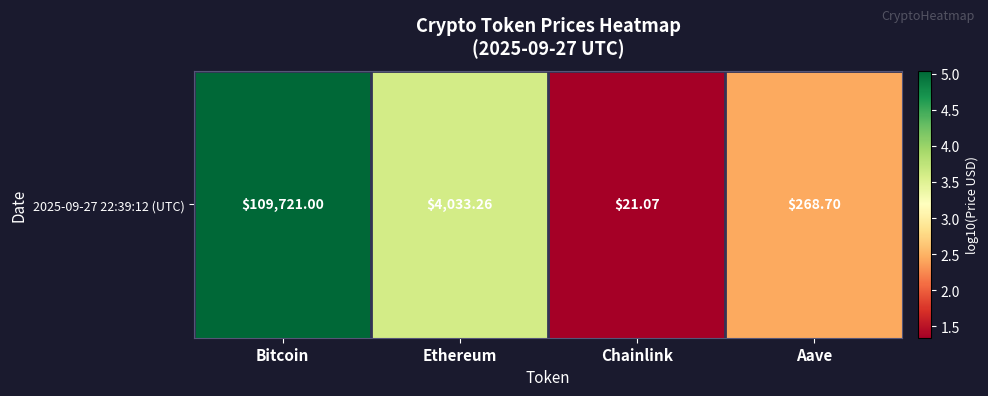

Which label corresponds to the smallest value in the chart?

Chainlink